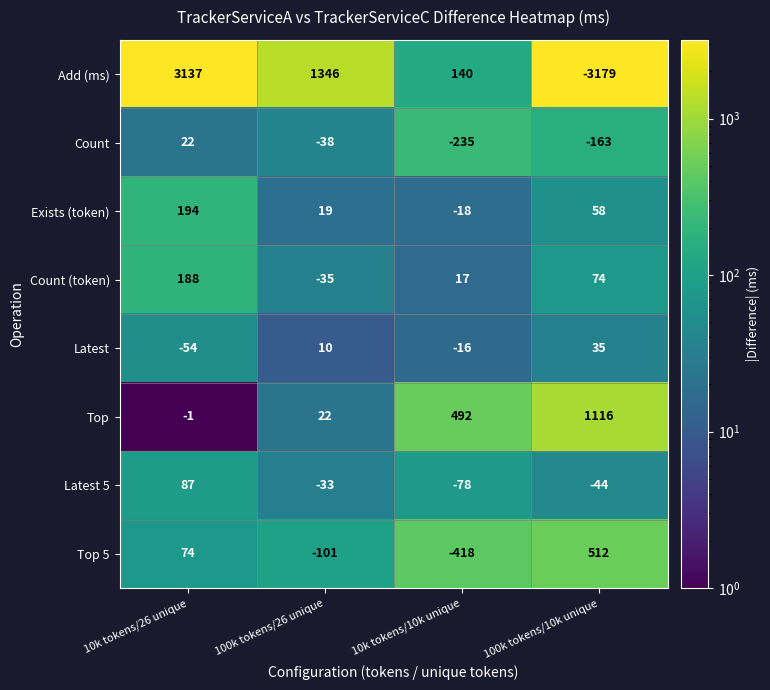

Which category has the lowest value across all series?

100k tokens/10k unique